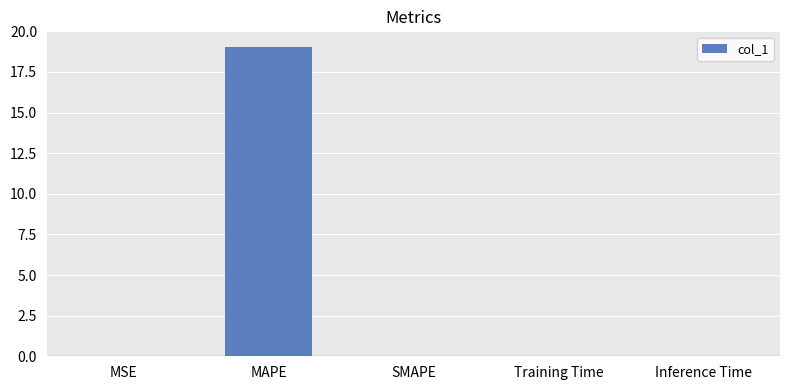

The chart shows a value of 19.0 at MAPE. True or false?

True